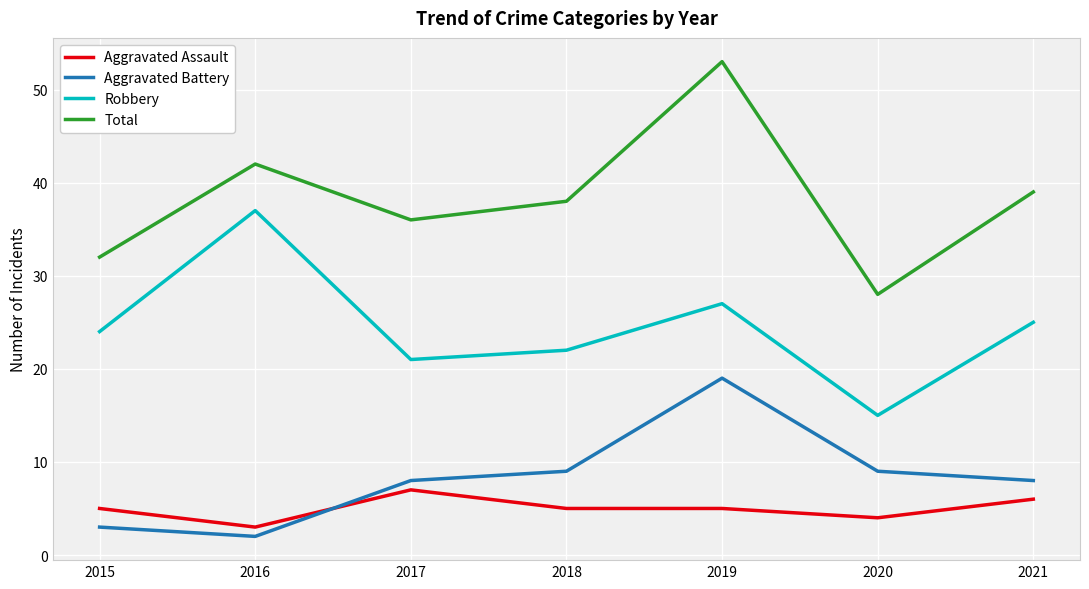

Is the value of Robbery at 2020 greater than the value of Aggravated Assault at 2015?

Yes